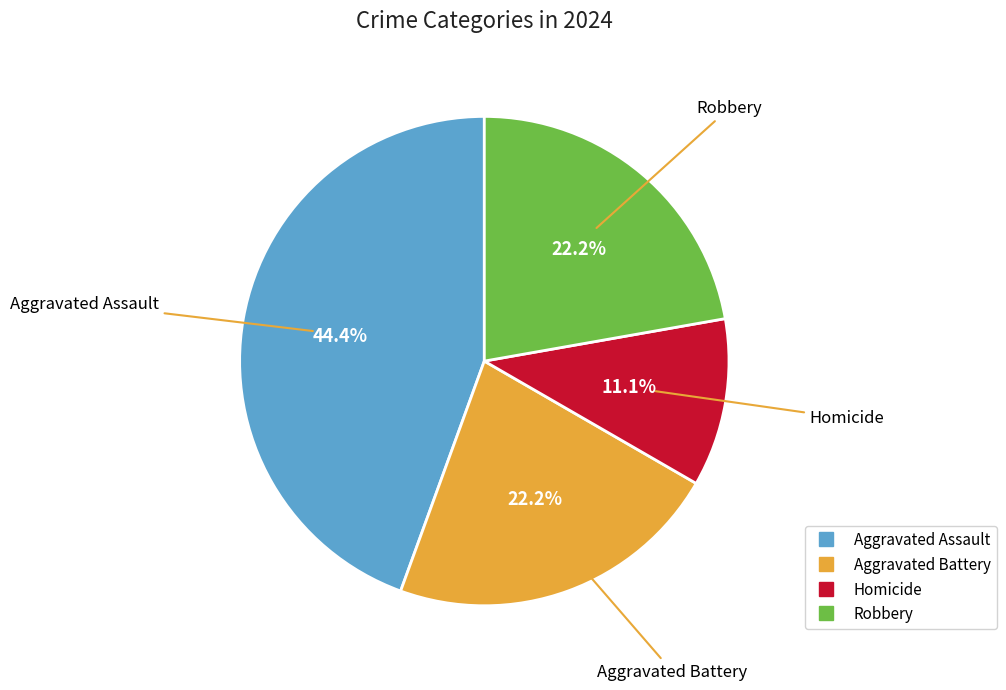

Which category has the smallest portion of the pie?

Homicide